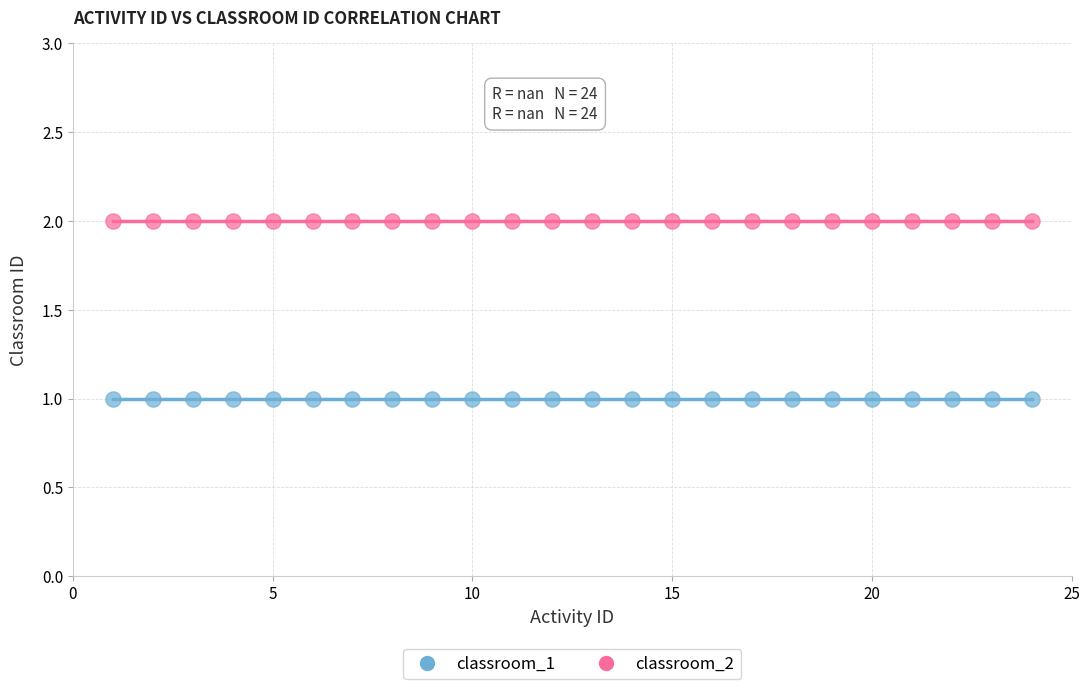

What are all the series names shown in the legend?

classroom_1, classroom_2